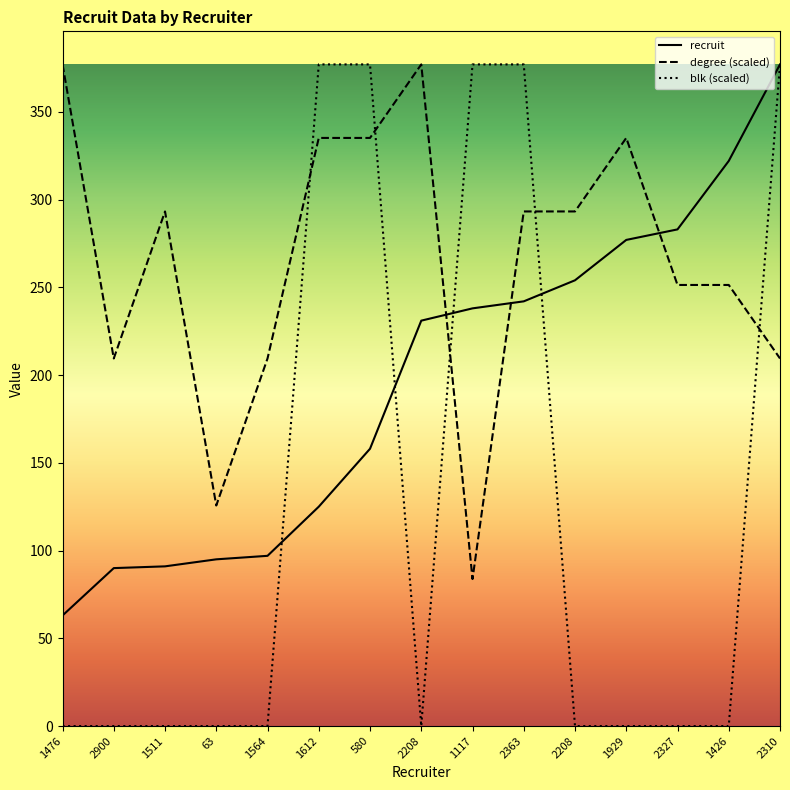

How many lines are shown in the chart?

3